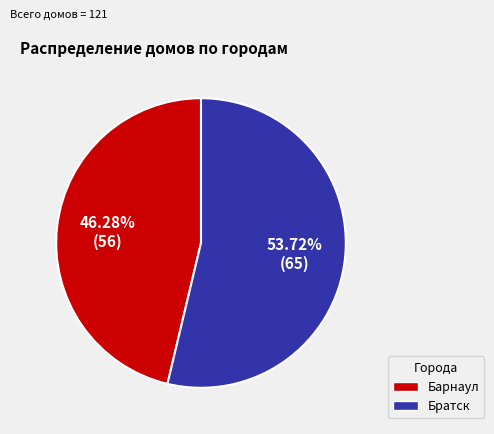

Does Барнаул account for over 50% of the chart?

No